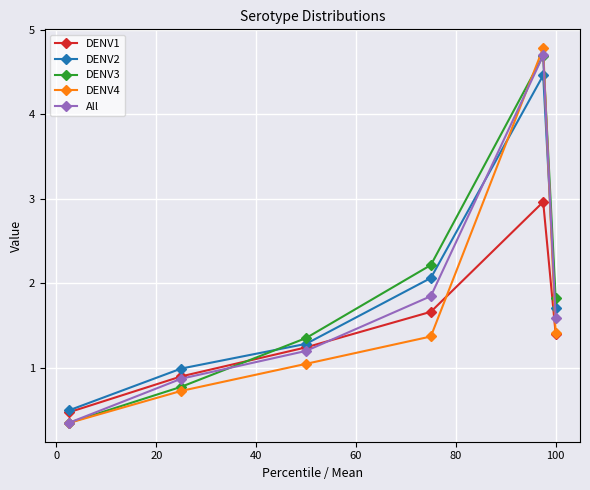

What is the difference between the maximum and minimum values in the DENV2 series?

4.0